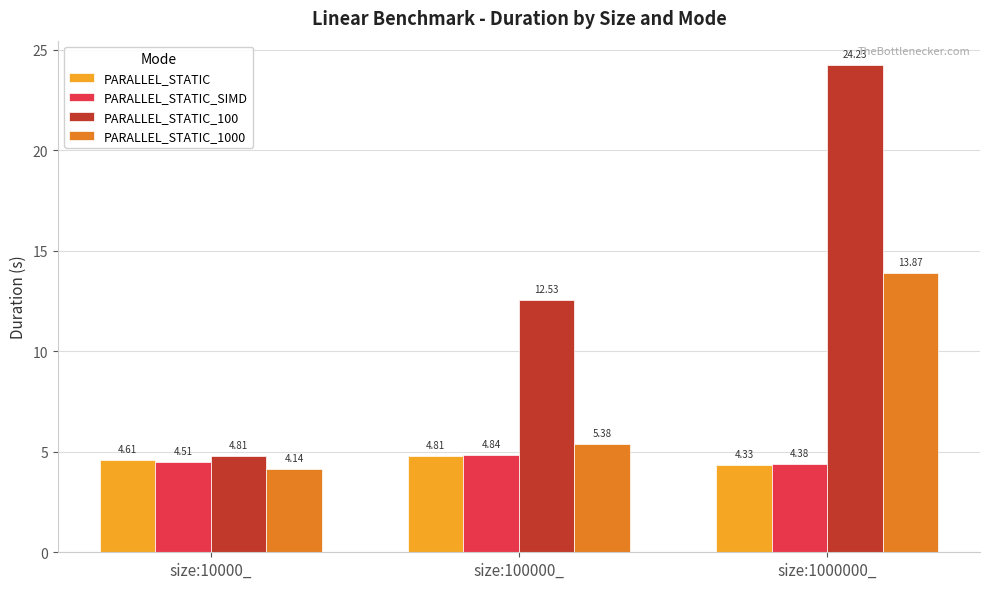

Are the bars grouped side by side (vs. stacked)?

Yes